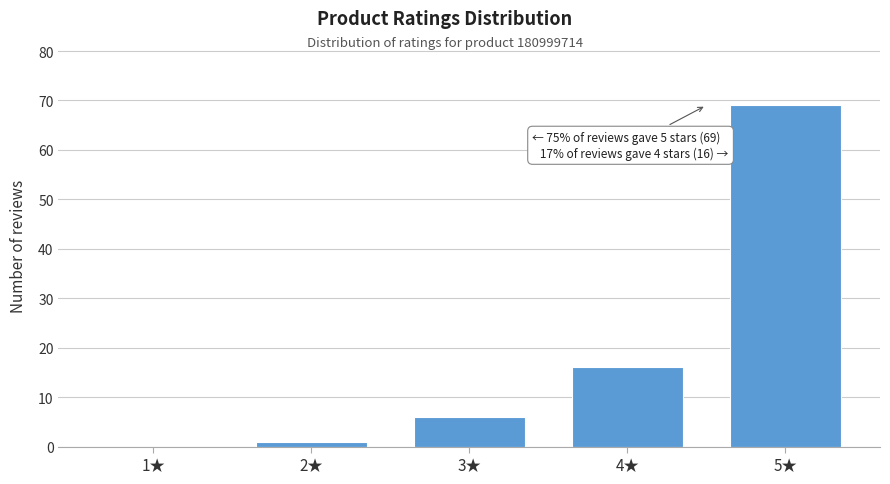

Reading left to right, what are all the values shown in this chart?

1★=0	2★=1	3★=6	4★=16	5★=69